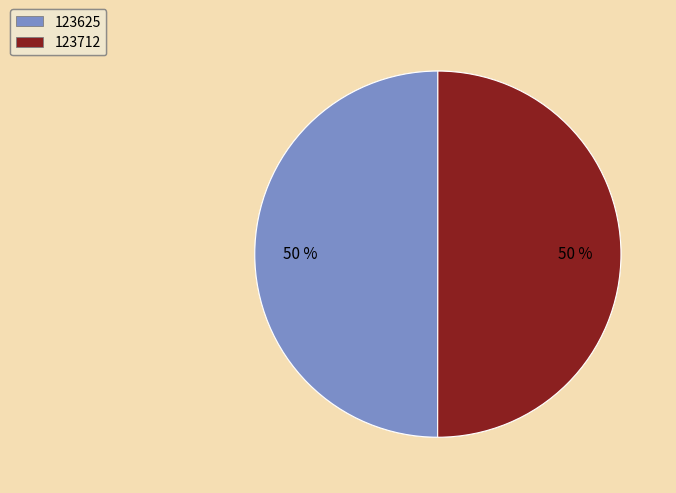

Is it true that 123712 is 64% of the pie?

False